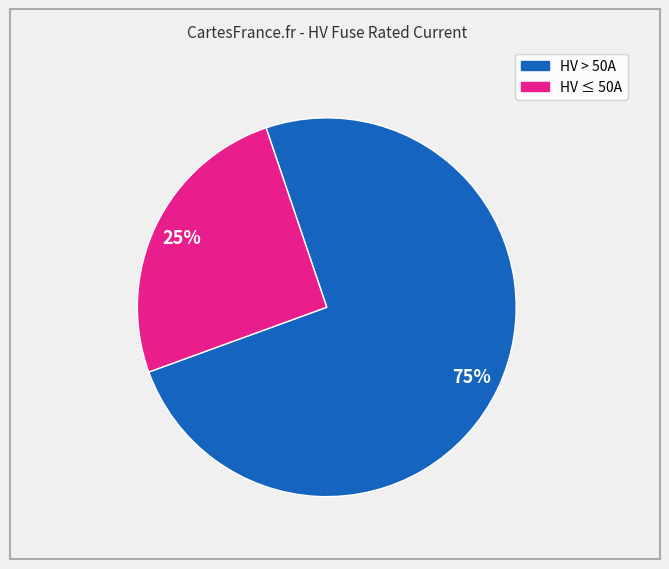

Does any single category account for the majority?

Yes